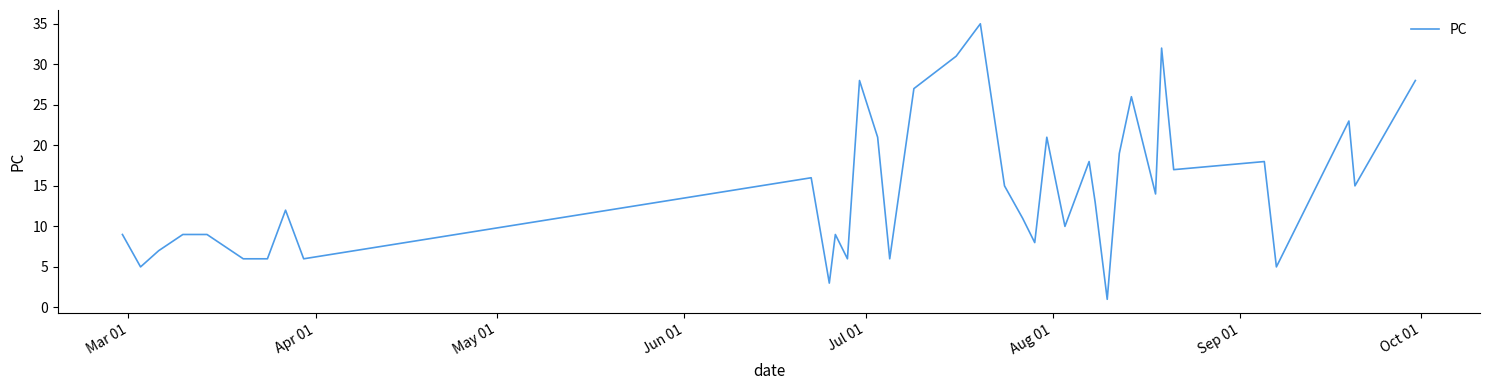

What is the greatest value displayed?

35